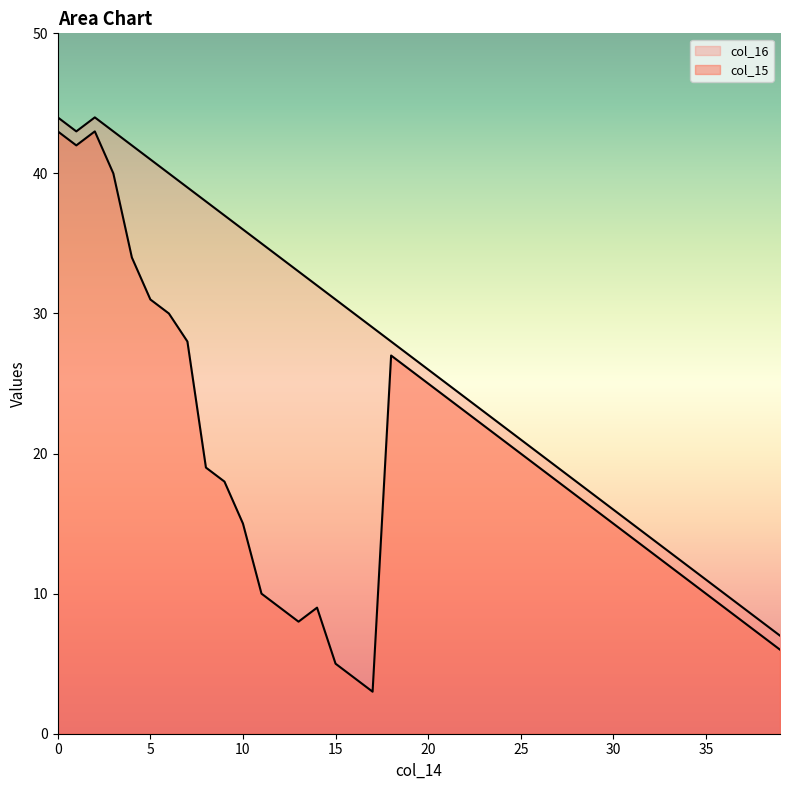

How many lines are shown in the chart?

2